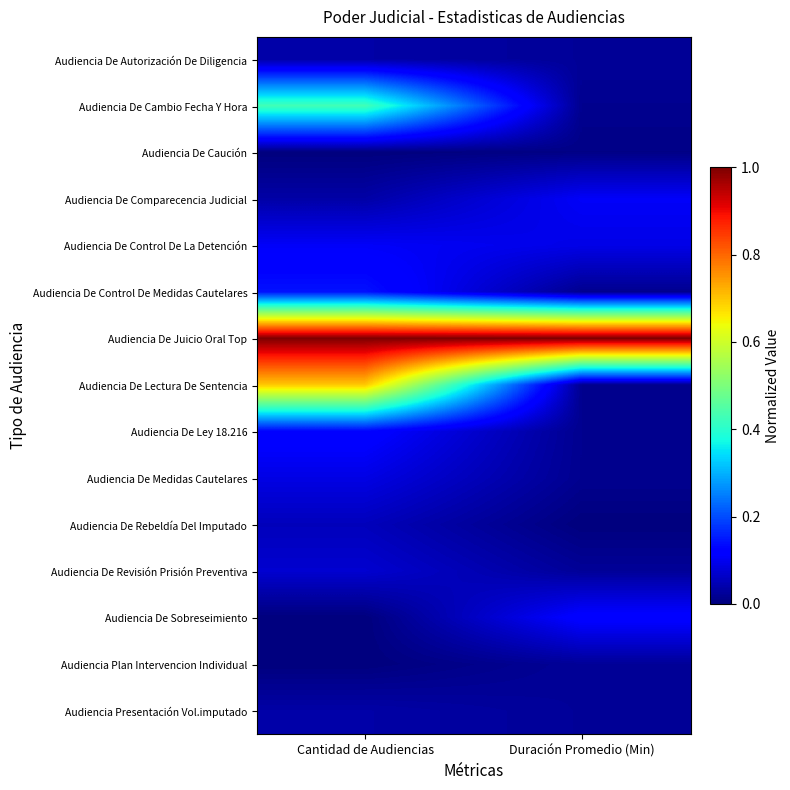

How many data points does each series have?

2